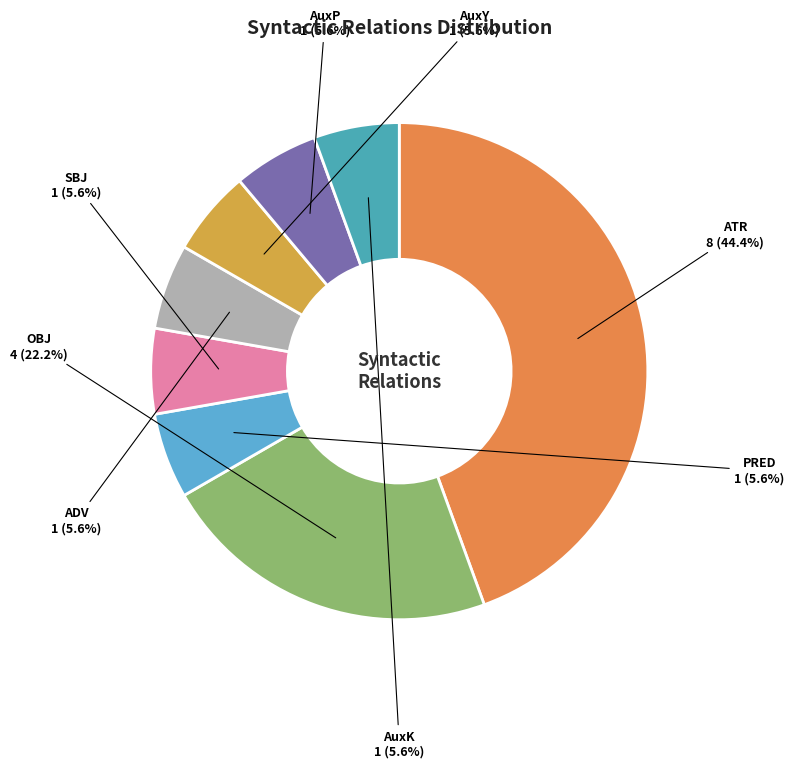

Is the sum of PRED and SBJ greater than half?

No